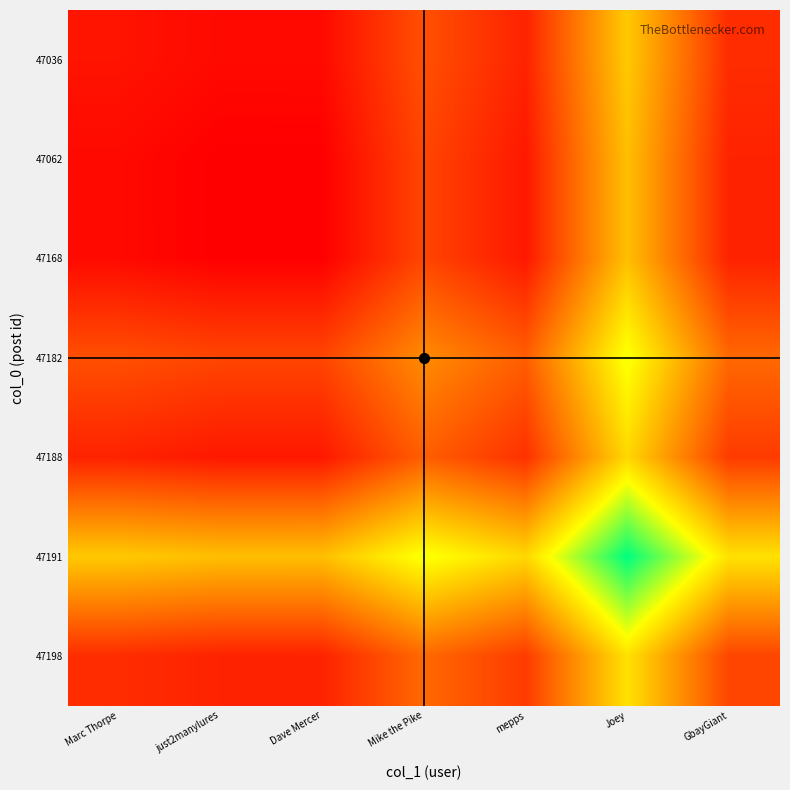

Which category has the lowest value across all series?

just2manylures